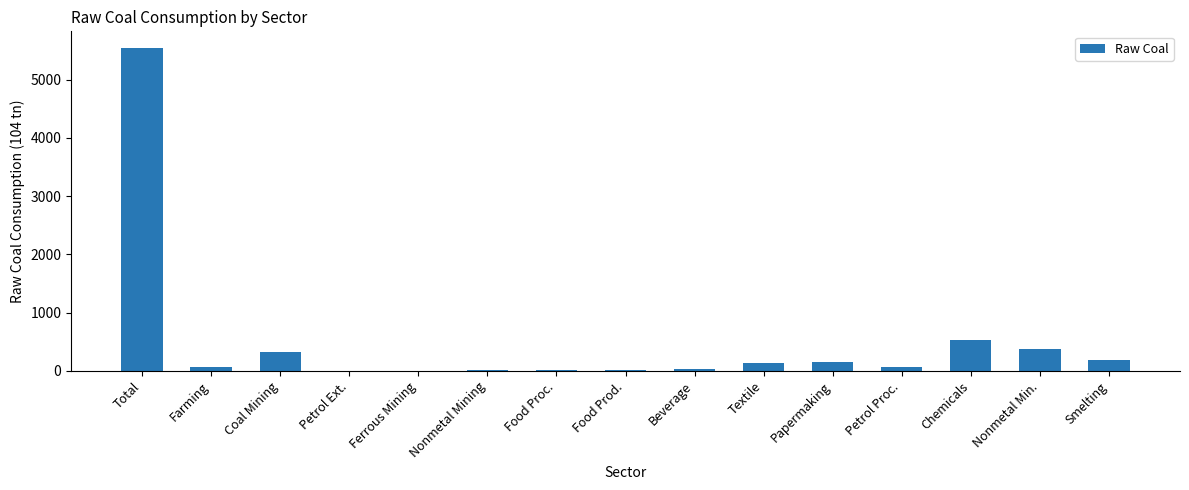

Where is the data nearest to the value 2775?

Chemicals